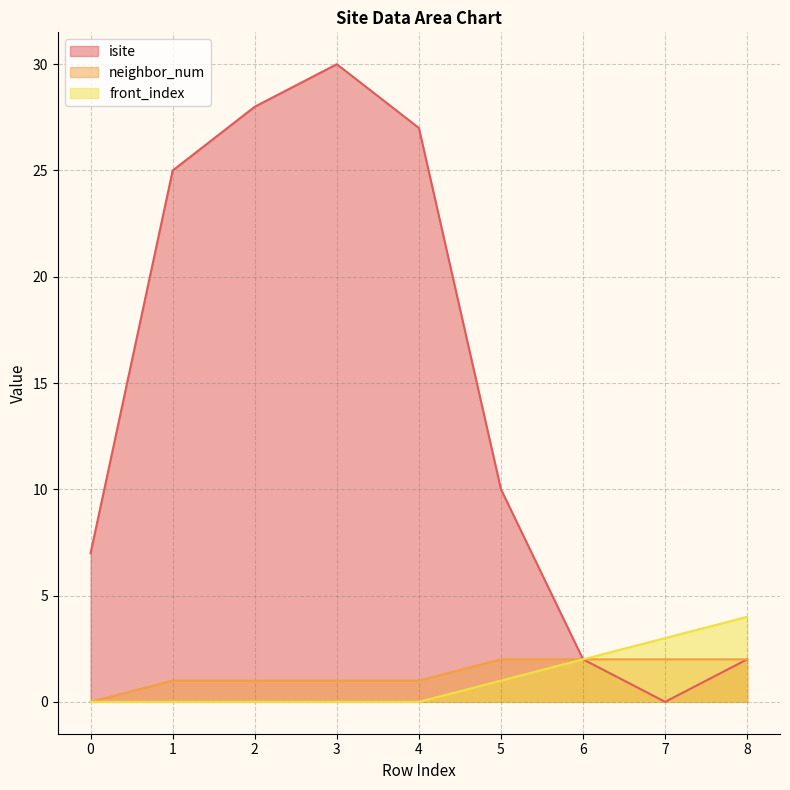

At which category does isite reach its first local peak?

3